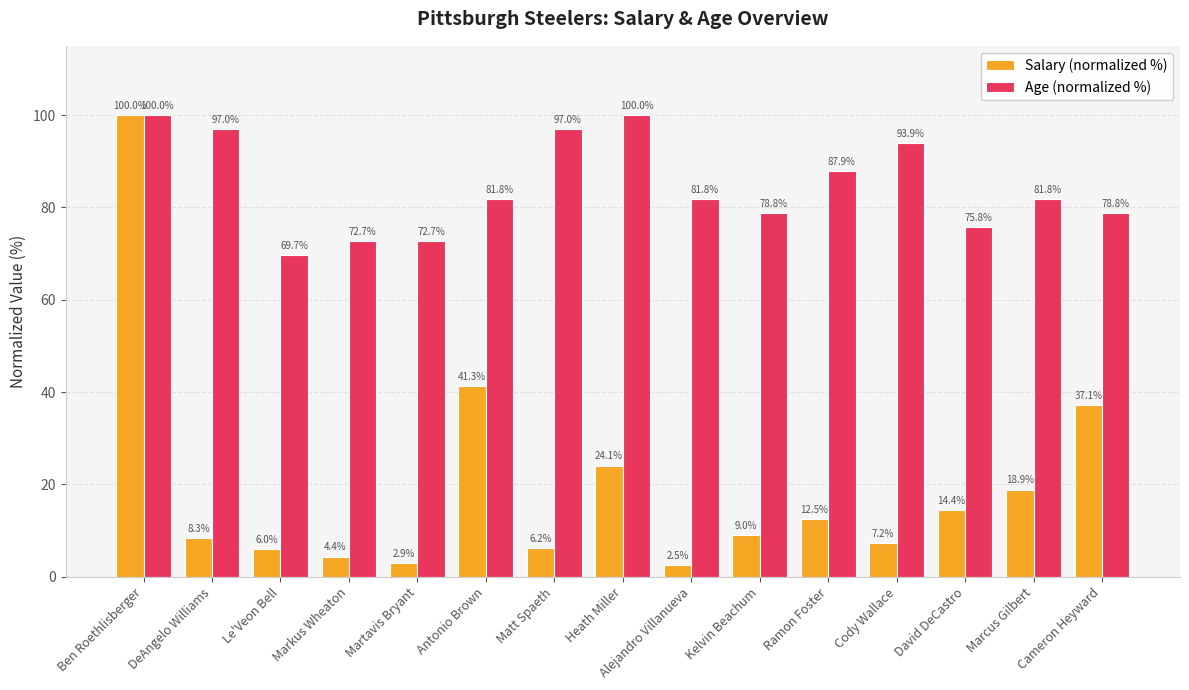

At how many categories does at least one series exceed 22?

15